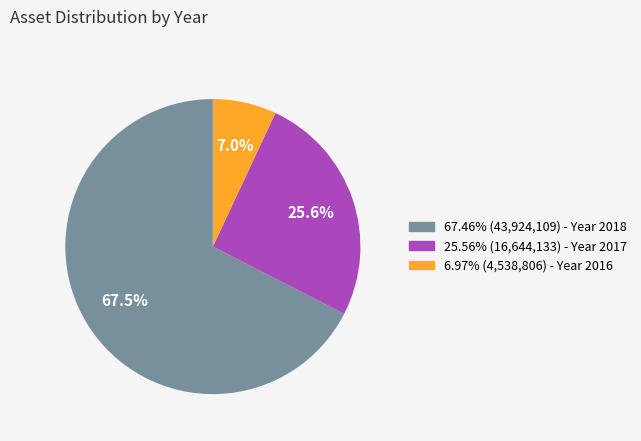

How many segments does this pie chart have?

3